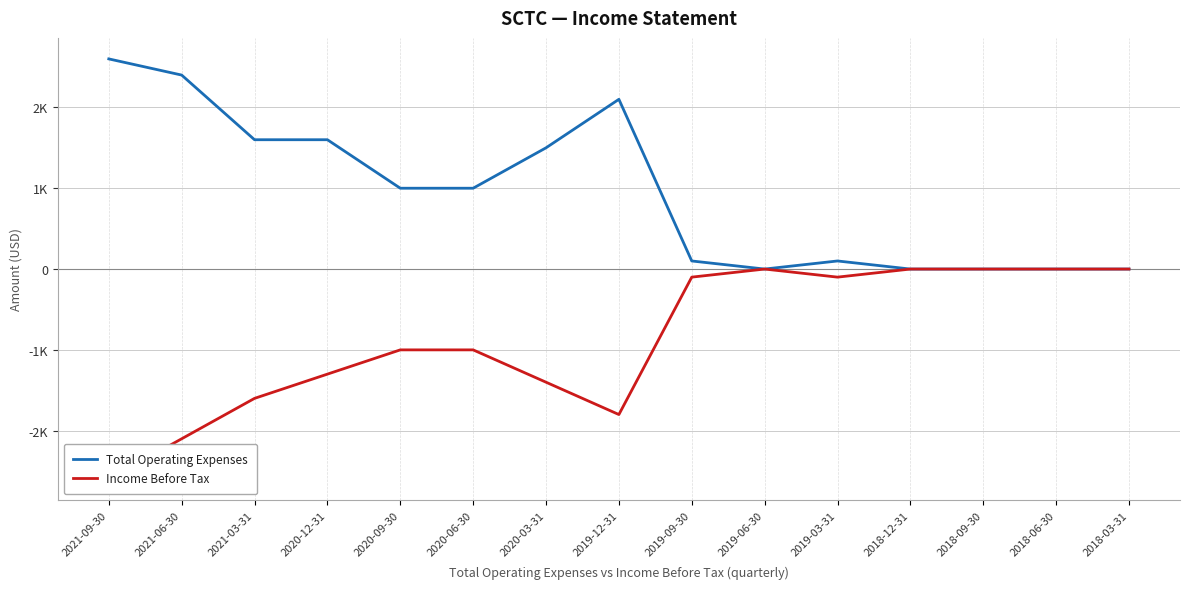

What is the average value of the Income Before Tax series?

-867